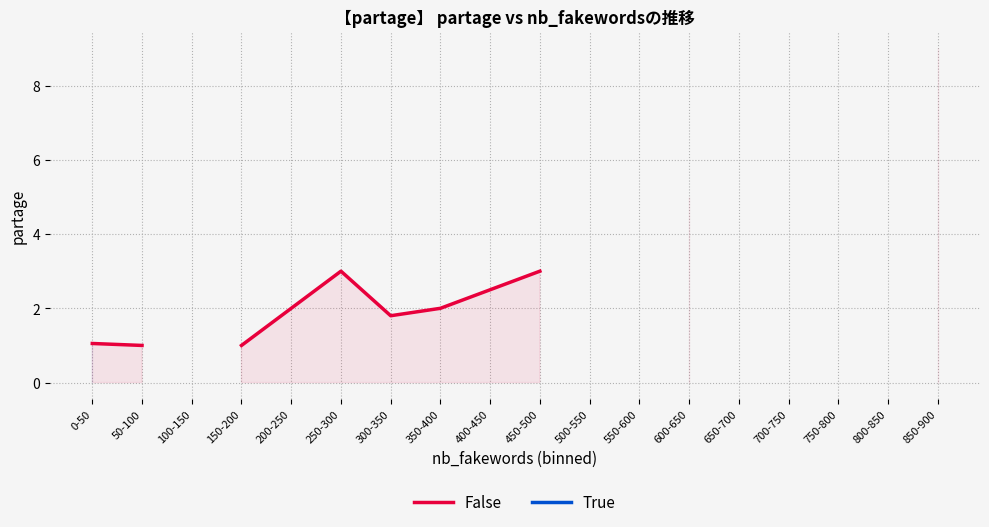

Rank the series at 650-700 from highest to lowest value.

False, True